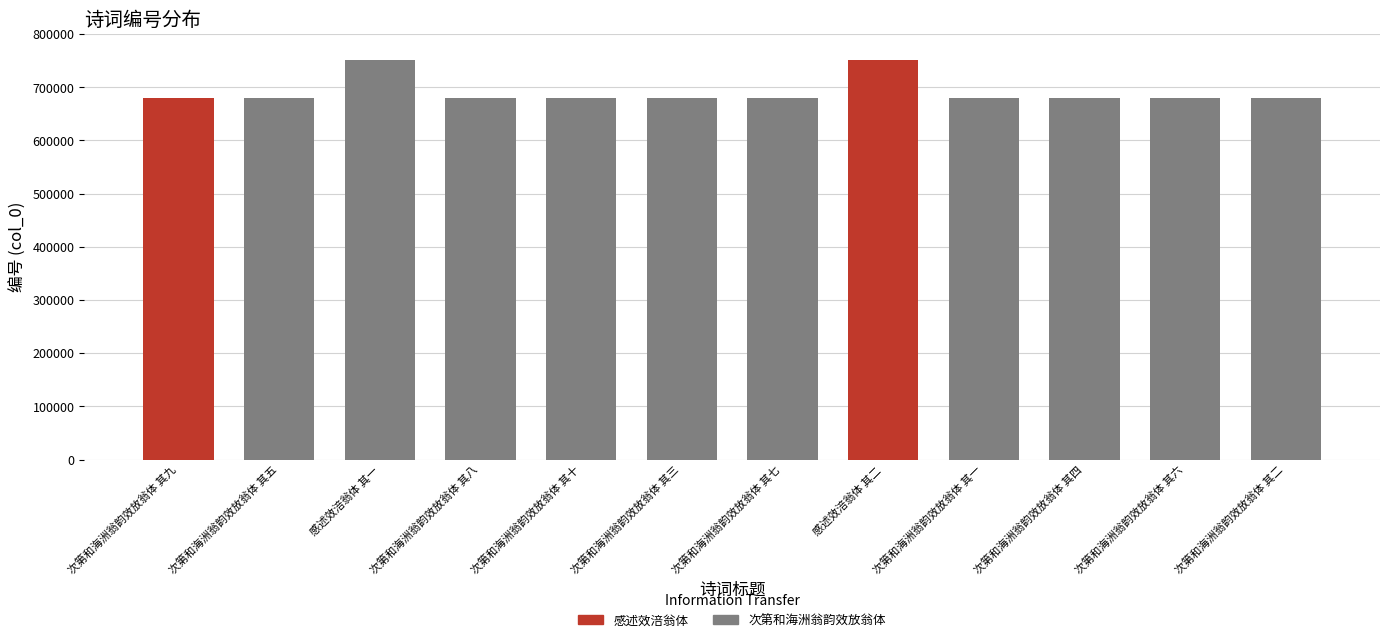

What value does the data have at 次第和海洲翁韵效放翁体 其六?

679592